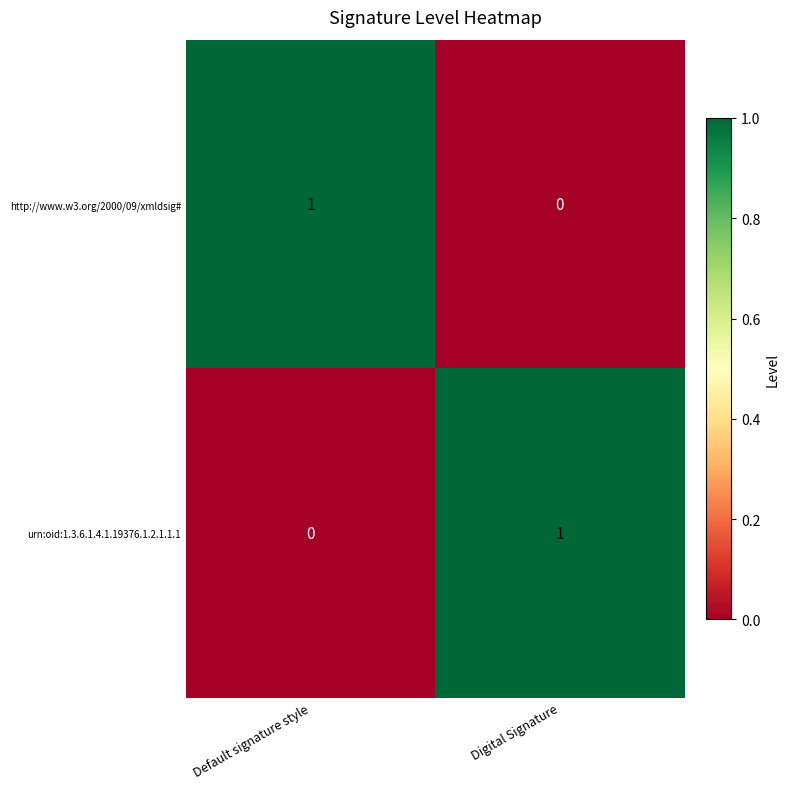

What is the maximum value shown in the chart?

1